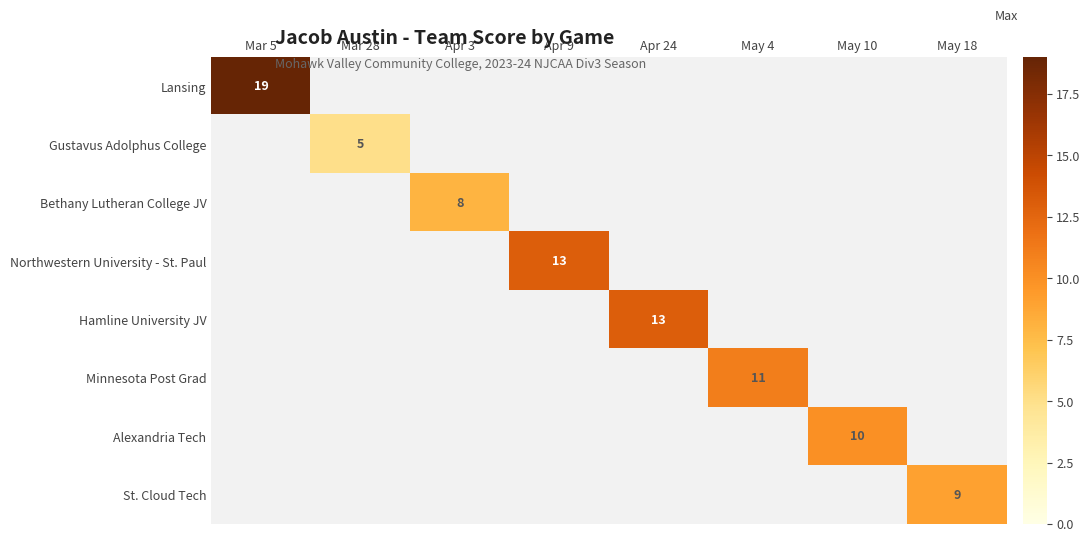

The value of Minnesota Post Grad at May 4 is 6. True or false?

False